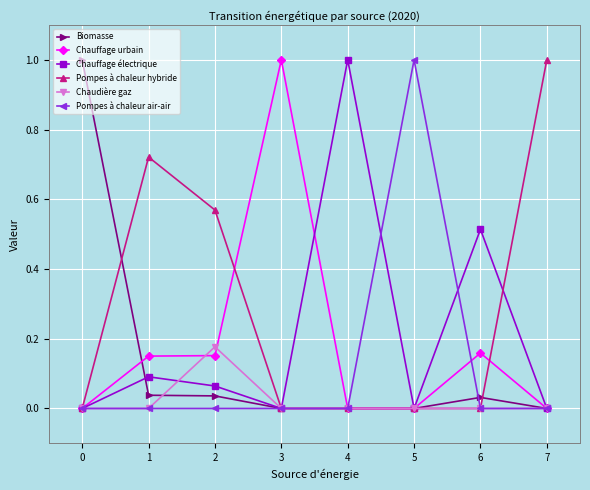

At how many categories does at least one series exceed 0?

8